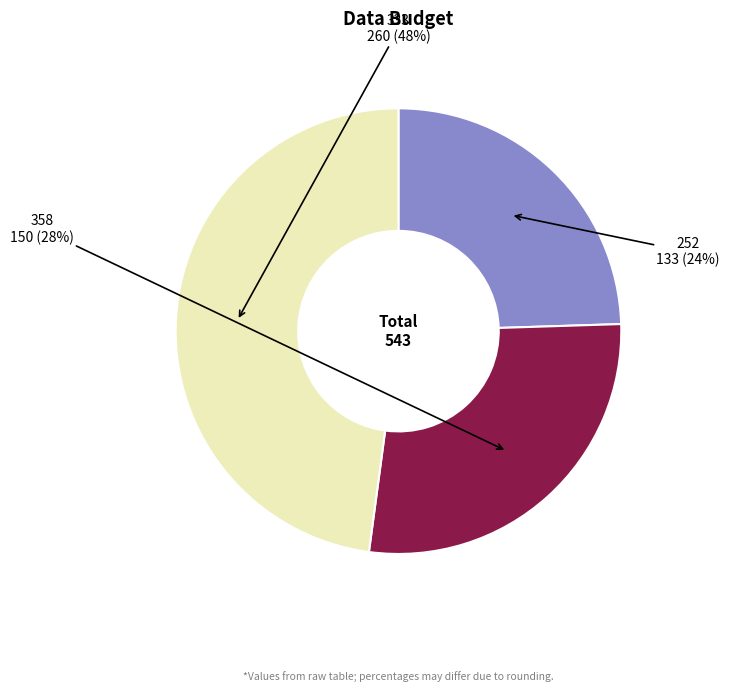

Is the sum of 252 and 333 greater than half?

Yes